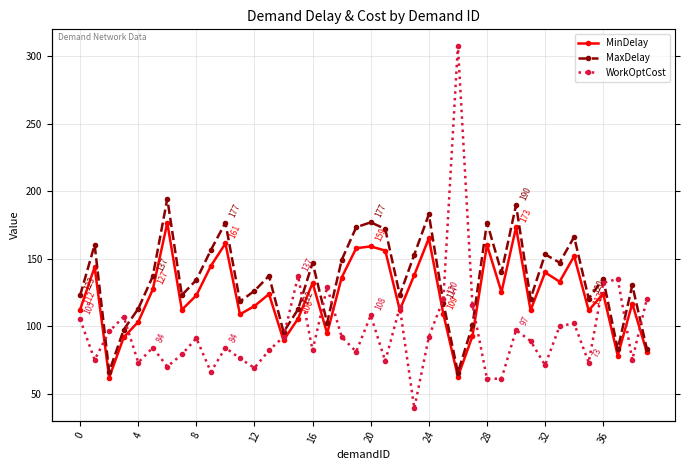

Which series has the largest total across all categories?

MaxDelay